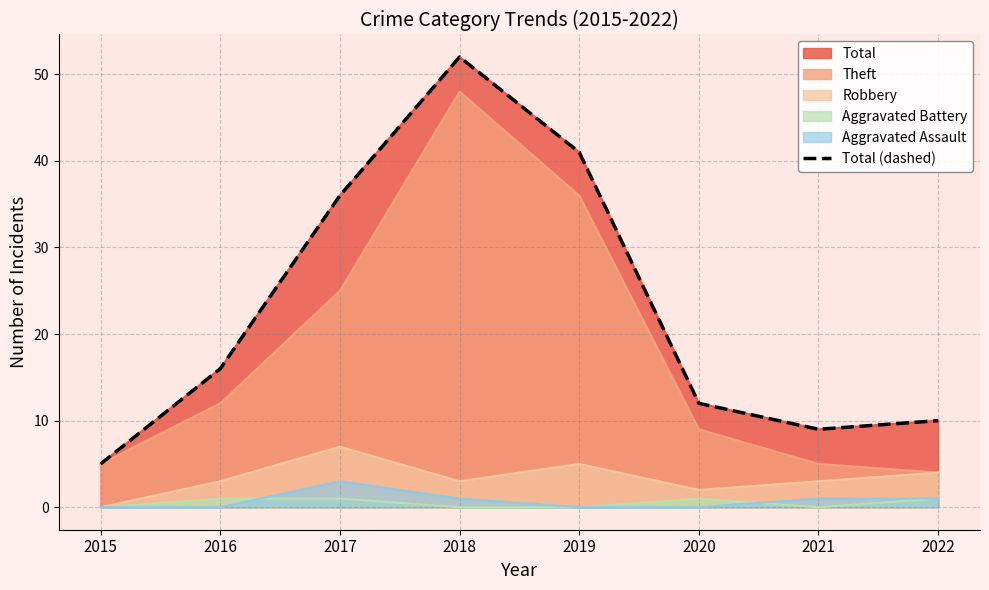

Reading left to right, what are all the values shown in this chart?

2015=5	2016=16	2017=36	2018=52	2019=41	2020=12	2021=9	2022=10